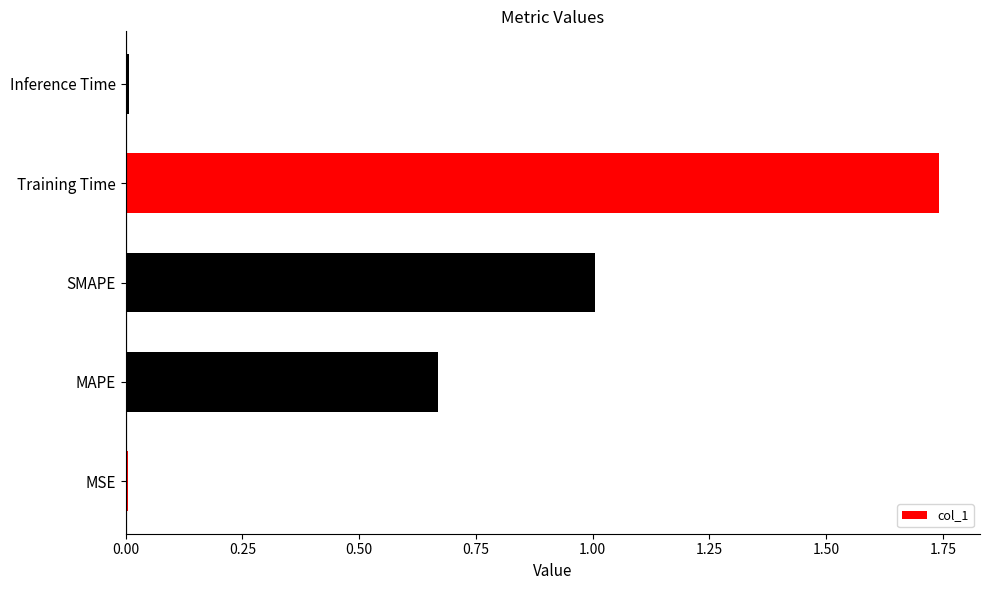

What is the difference between the values at Training Time and MAPE?

1.1